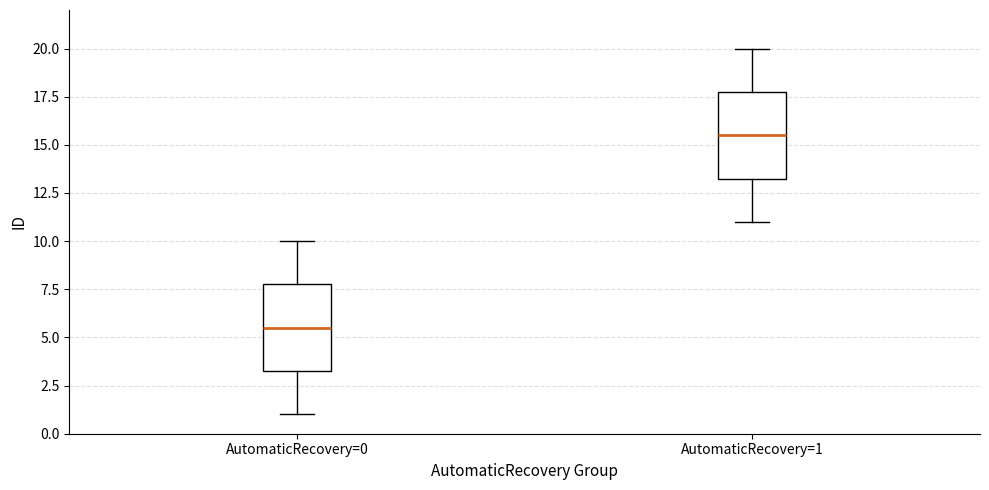

Where does the median line of the box for AutomaticRecovery=1 sit on the y-axis? The values are not printed on the chart, so give them approximately, as read against the axis.

15.5